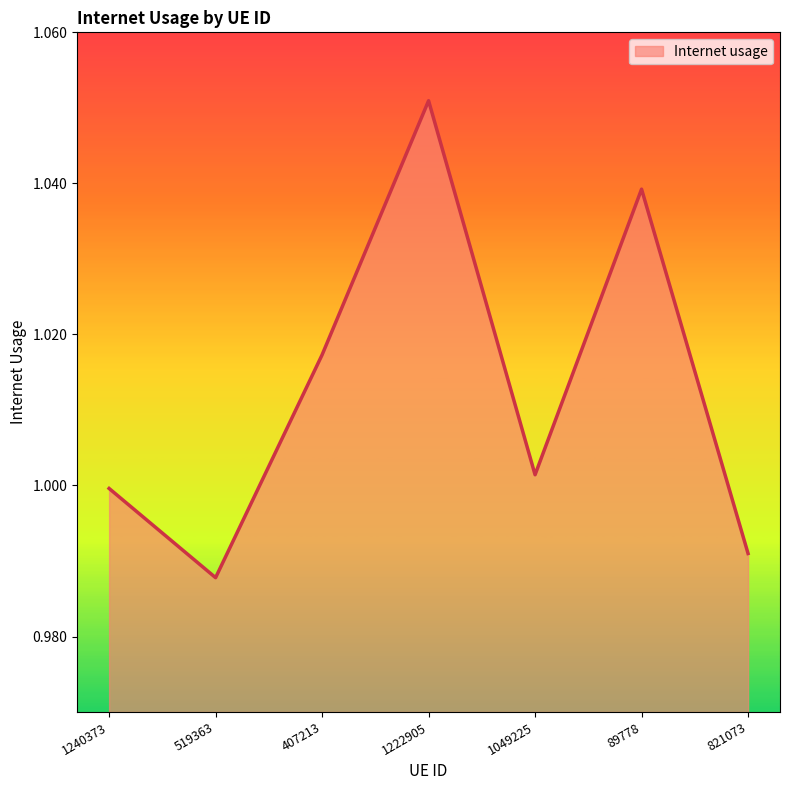

What is the ratio of the value at 519363 to the value at 1222905?

0.9